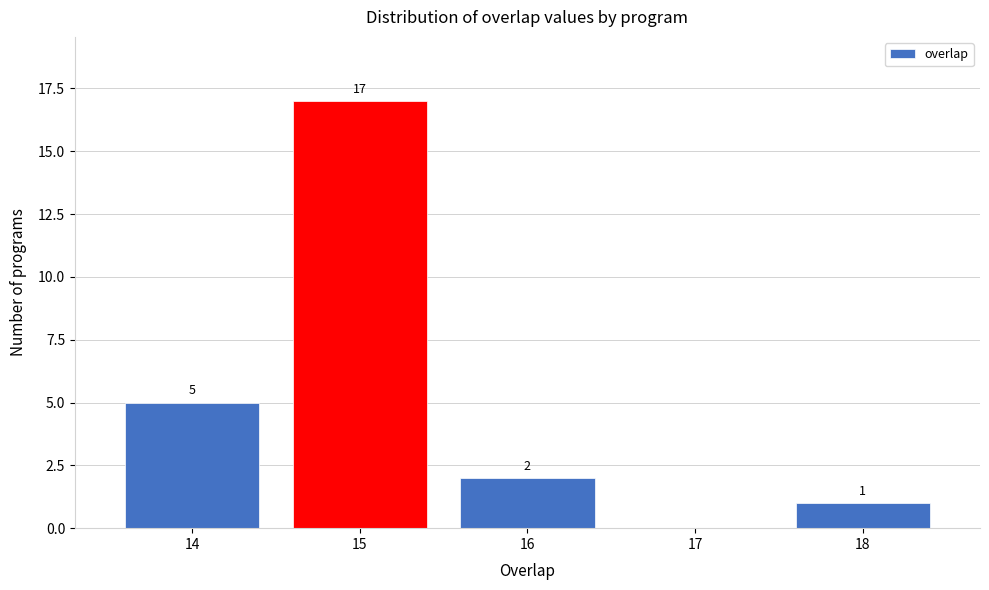

Which range on the x-axis has the tallest bar?

14.5 to 15.5